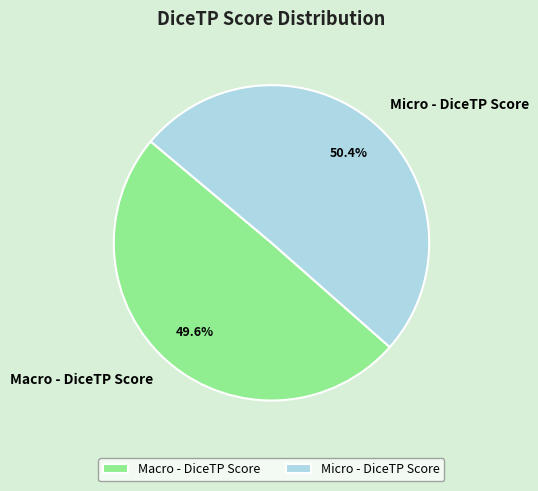

Combined, what portion of the pie is Micro - DiceTP Score and Macro - DiceTP Score?

100.0%